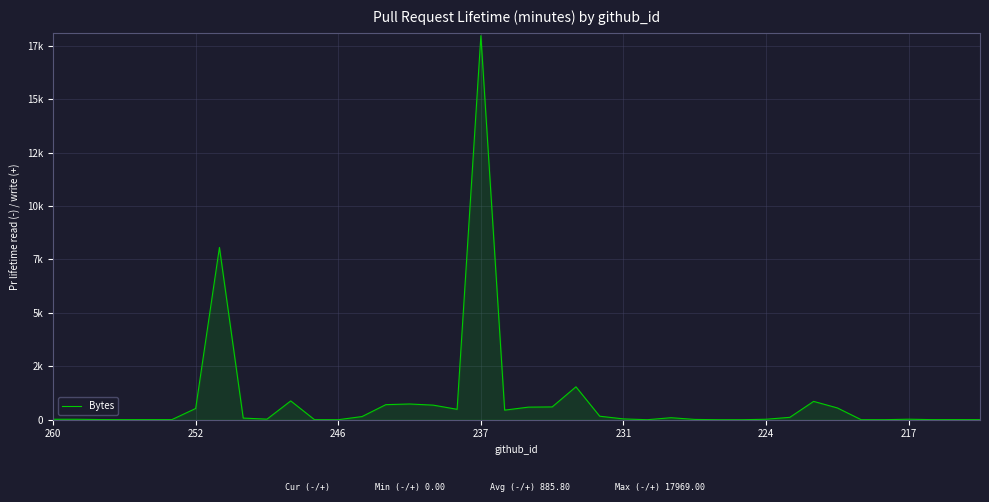

Does the chart have visible grid lines?

Yes